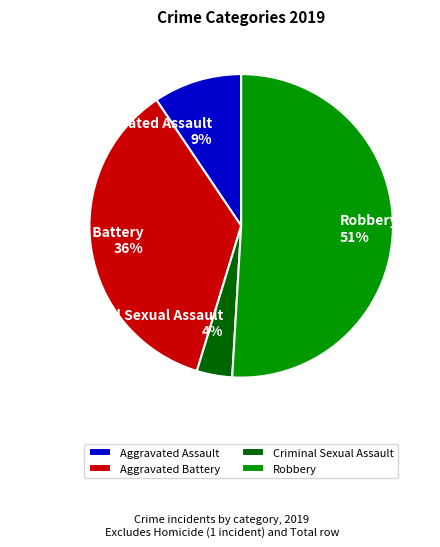

Is the sum of Robbery and Aggravated Battery greater than half?

Yes